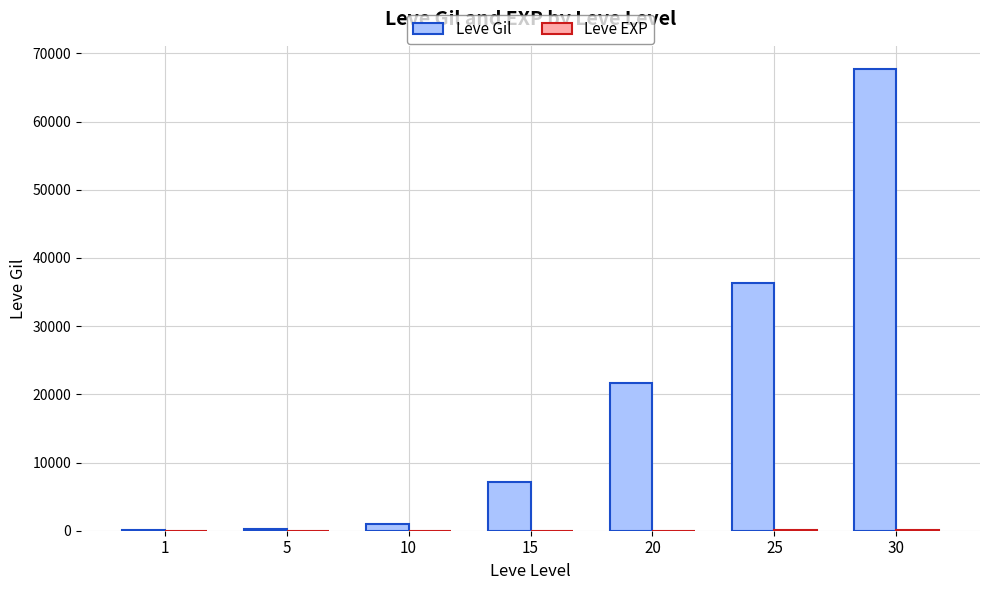

How many groups of bars are there?

7